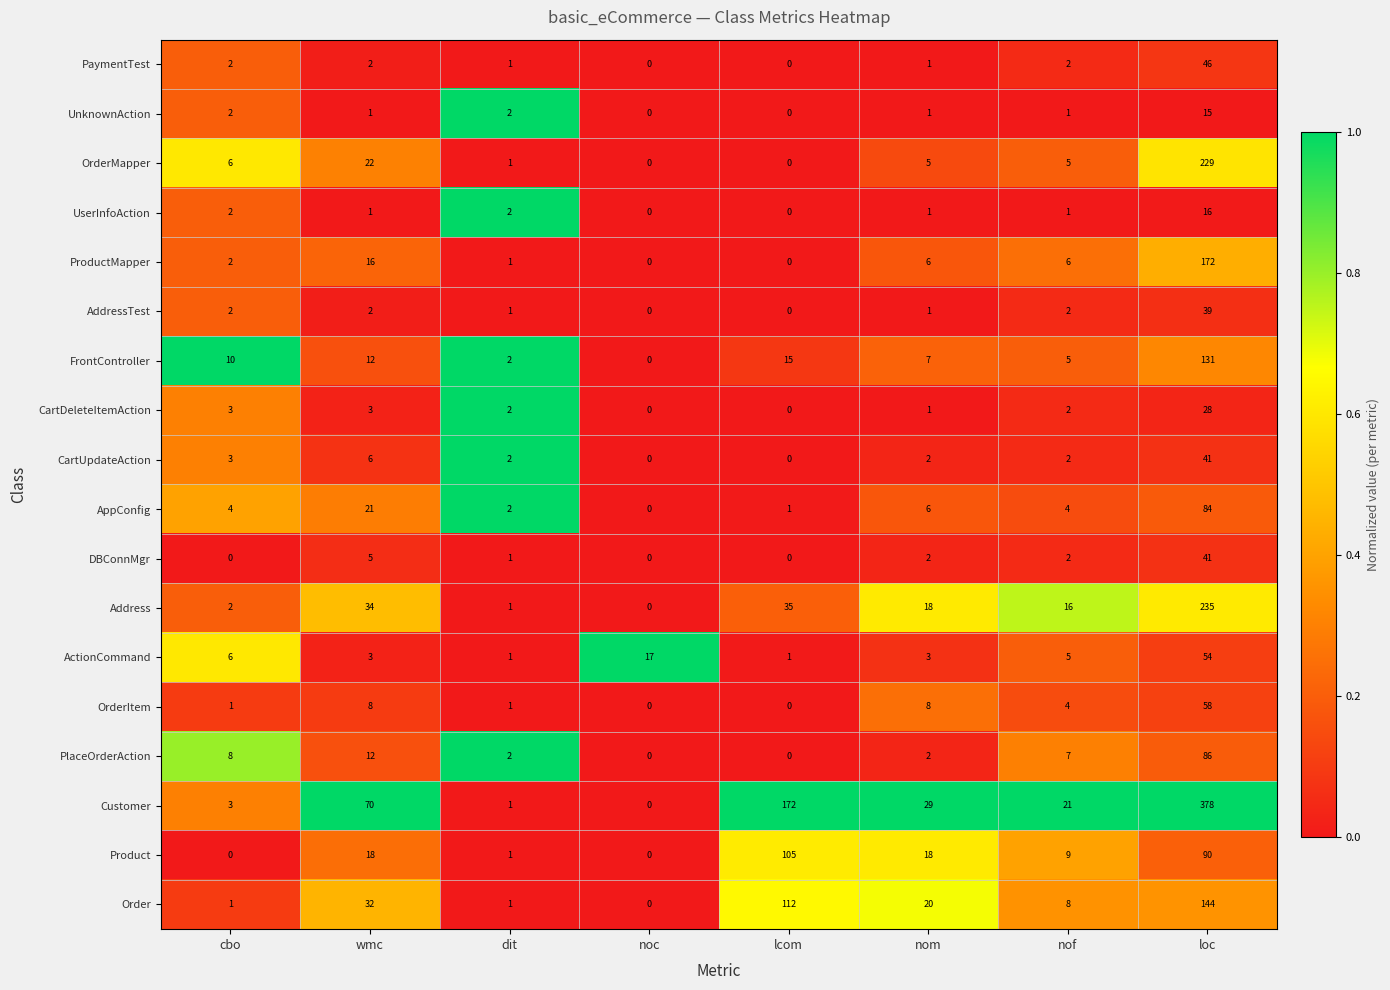

True or false: DBConnMgr has a value of 2 at nof.

True